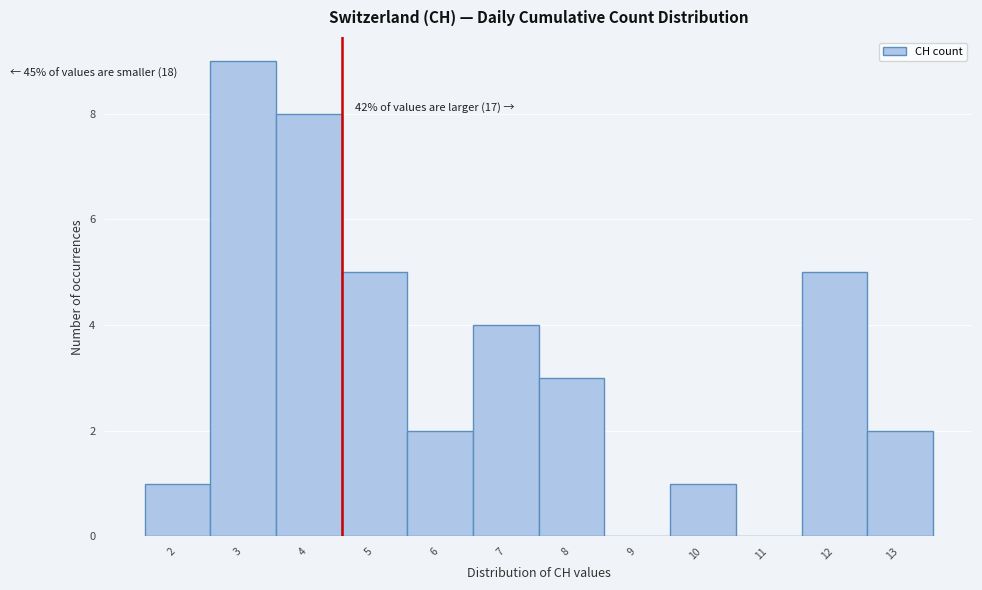

Reading left to right, extract all data points from this chart.

2=1	3=9	4=8	5=5	6=2	7=4	8=3	9=0	10=1	11=0	12=5	13=2